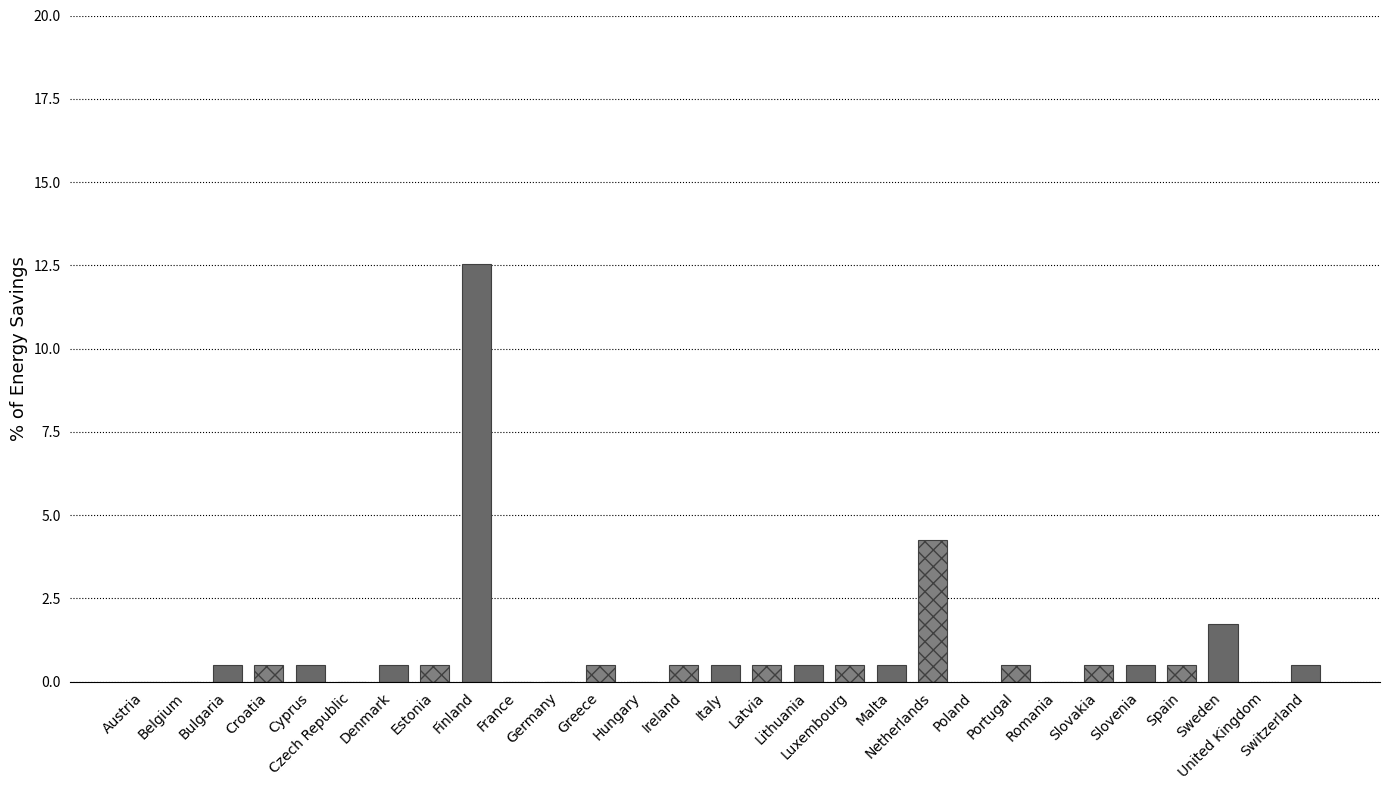

What is the maximum value shown in the chart?

12.5